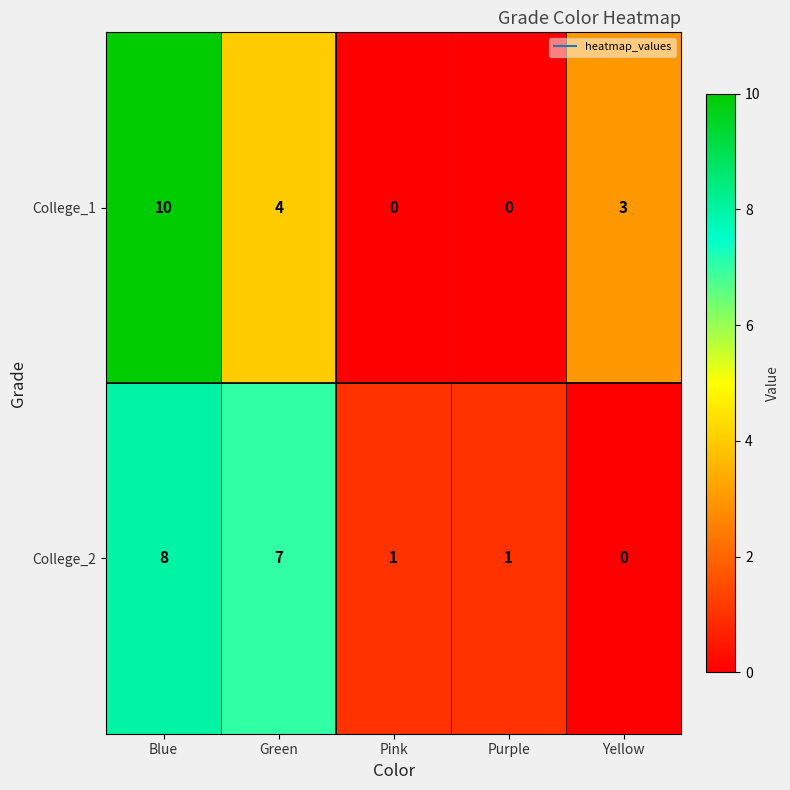

The College_1 series shows 0 at Pink. True or false?

True